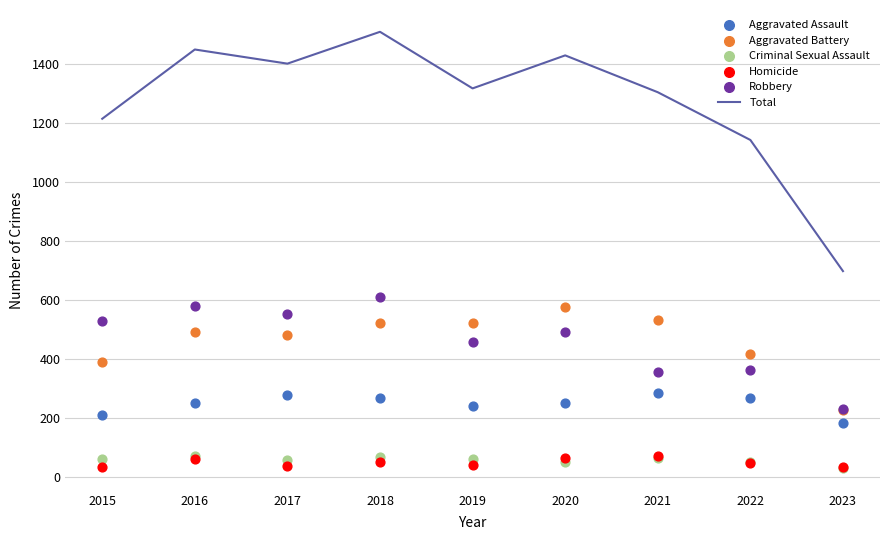

Which series contains the lowest Y value?

Criminal Sexual Assault